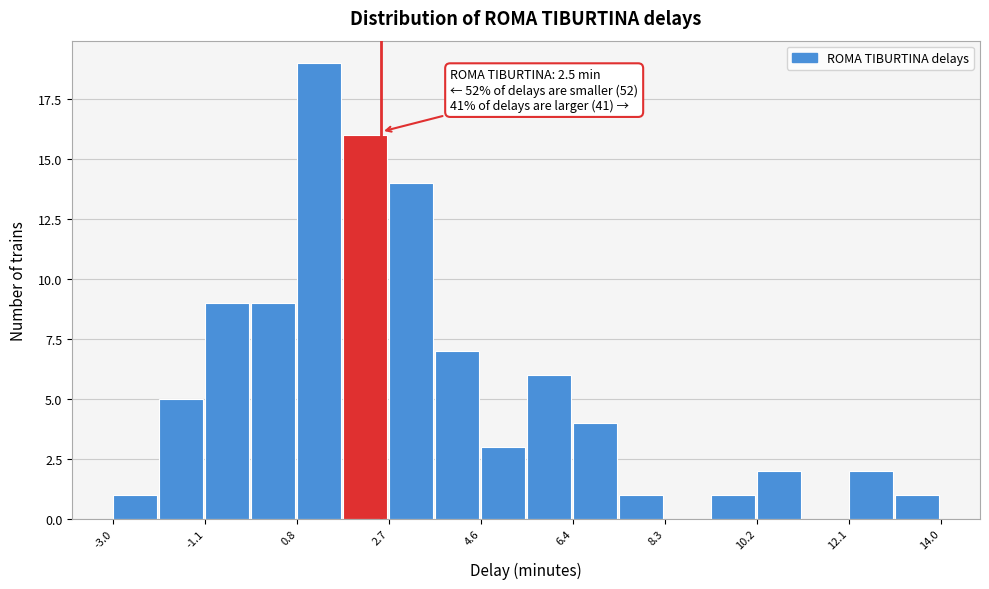

Which range on the x-axis has the tallest bar?

0.8 to 1.8